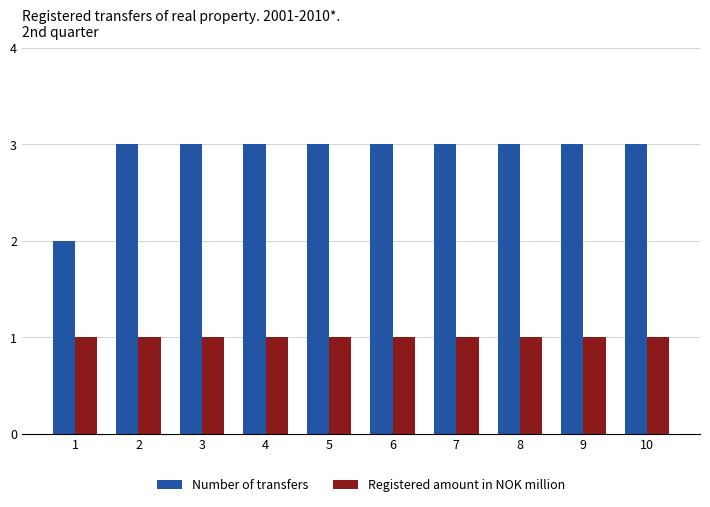

What is the greatest value displayed?

3